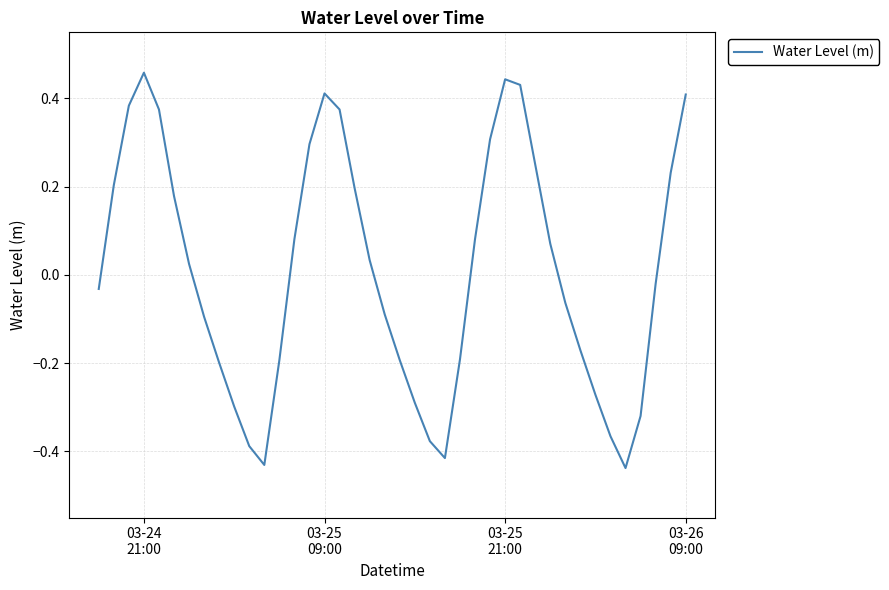

What is the maximum value shown in the chart?

0.5